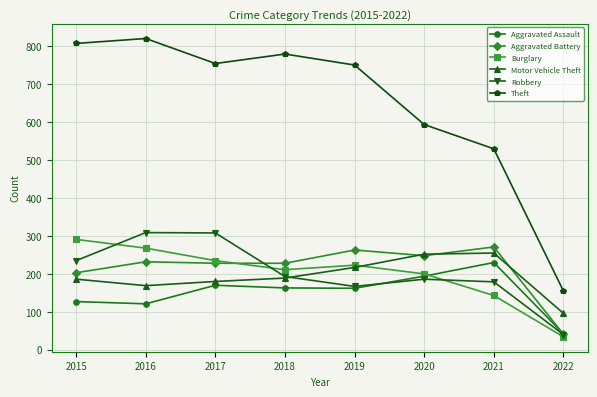

Which series has the largest range (max minus min)?

Theft